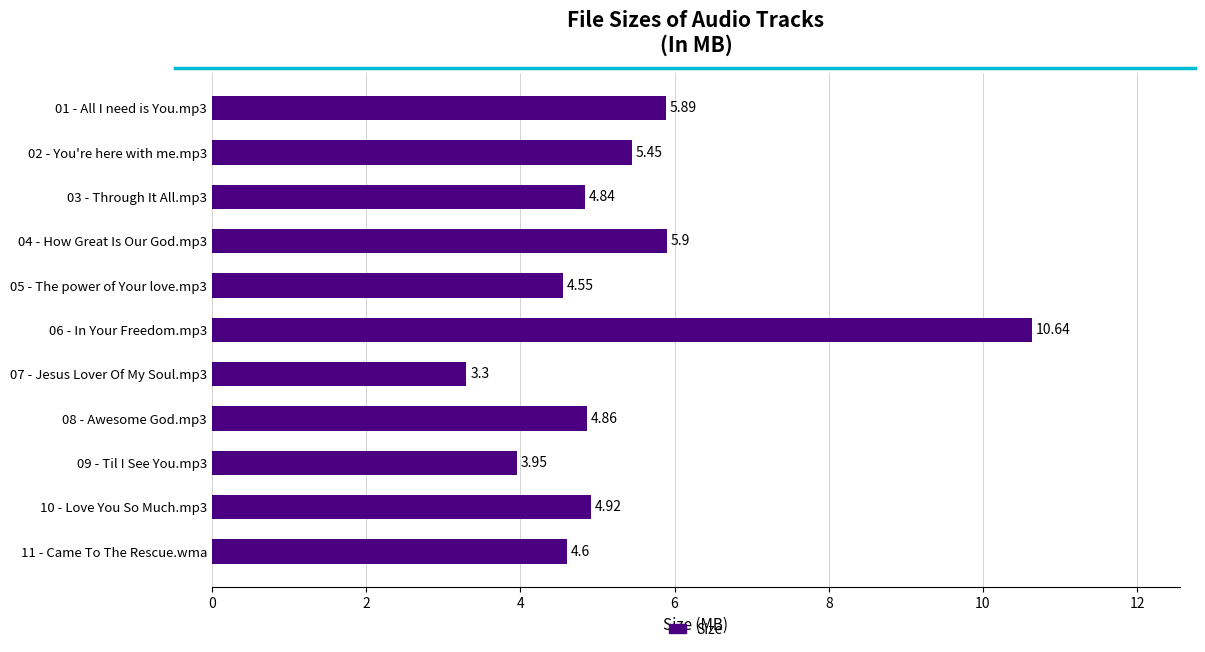

Approximately how many times larger is the value at 08 - Awesome God.mp3 compared to 11 - Came To The Rescue.wma?

1.1